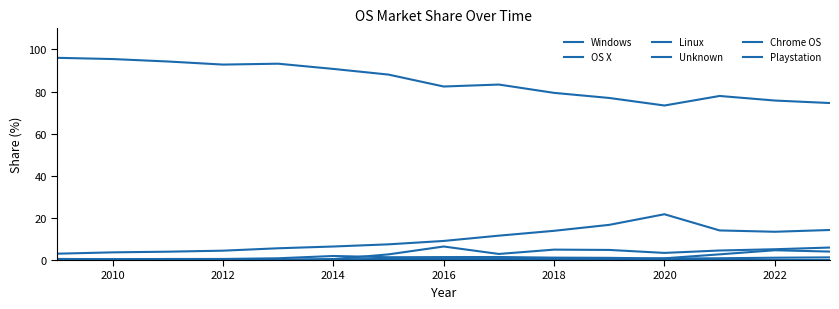

Which series has the largest total across all categories?

Windows